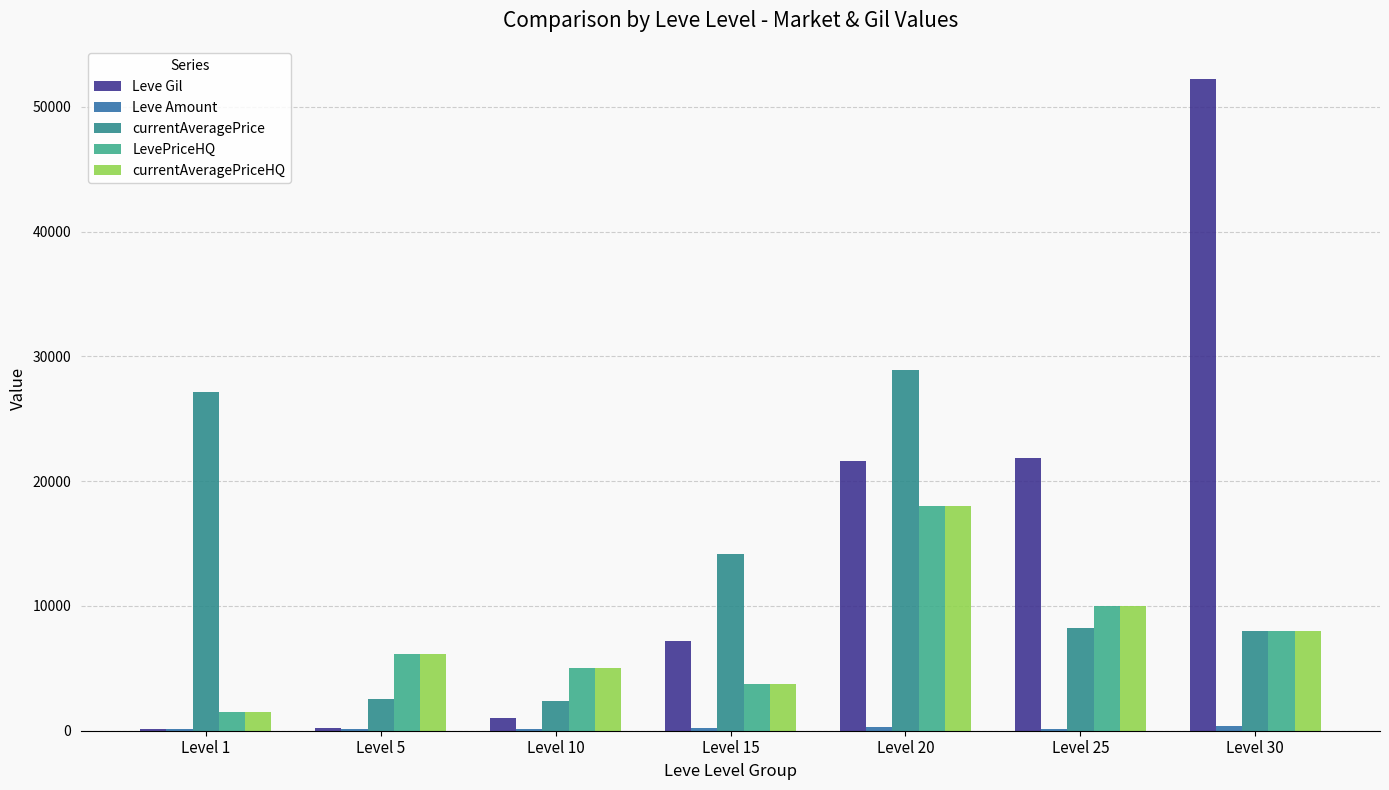

At how many categories does at least one series exceed 15390?

4